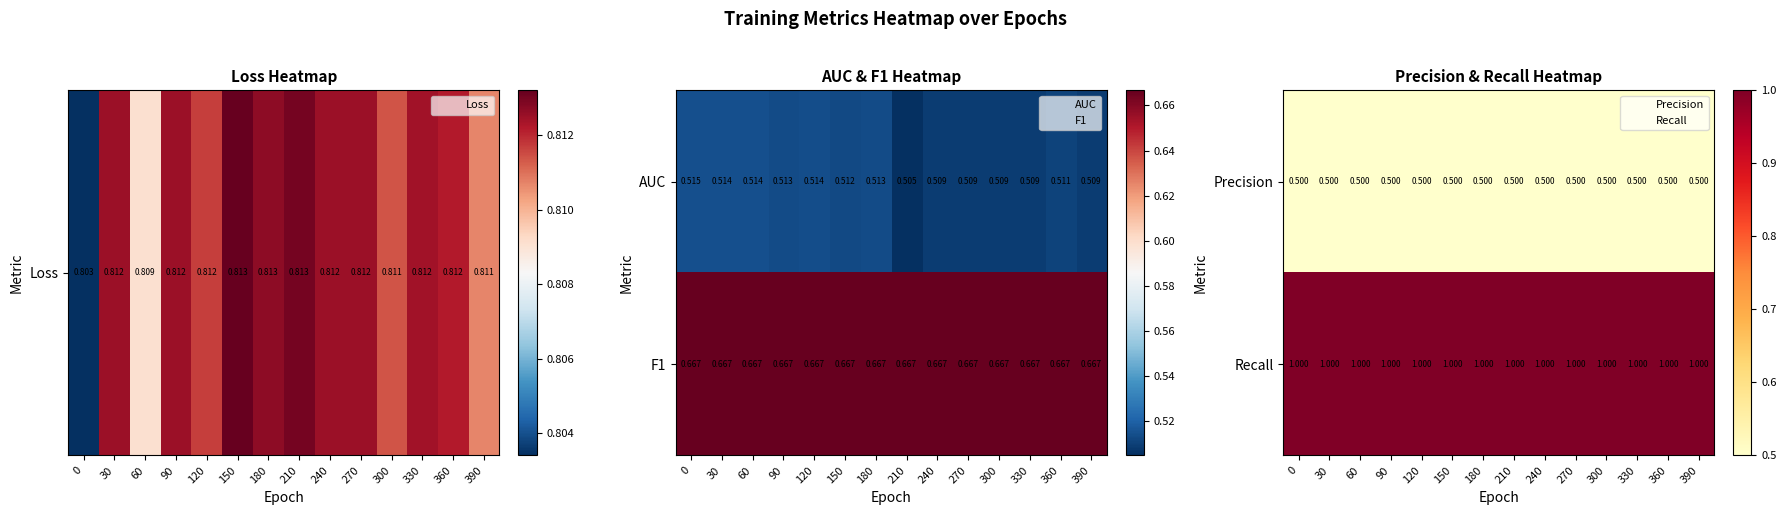

Is it true that Recall equals 1.0 at 240?

True